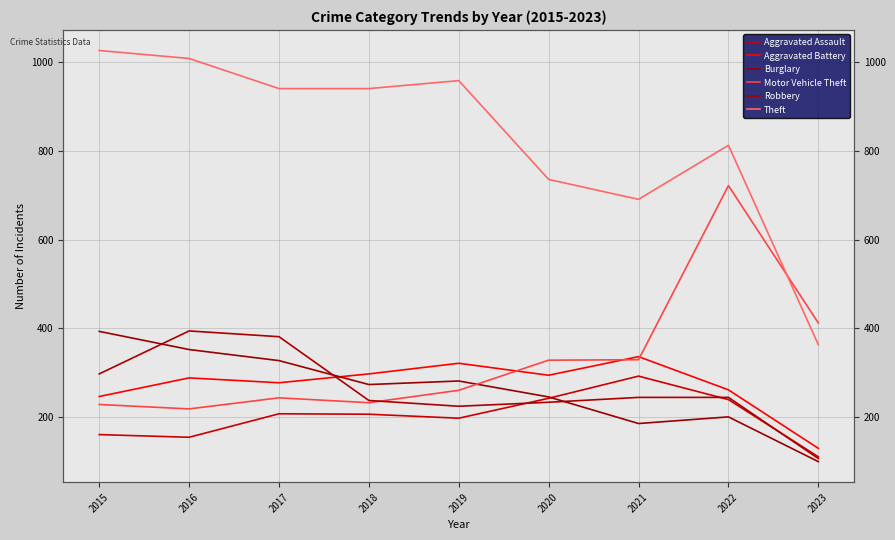

What are all the series names shown in the legend?

Aggravated Assault, Aggravated Battery, Burglary, Motor Vehicle Theft, Robbery, Theft